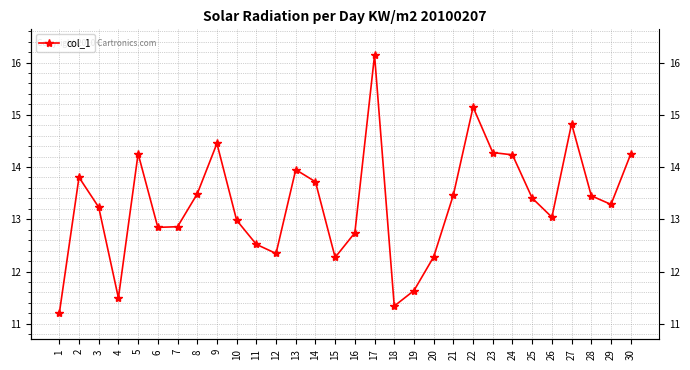

How many series are shown in this chart?

1